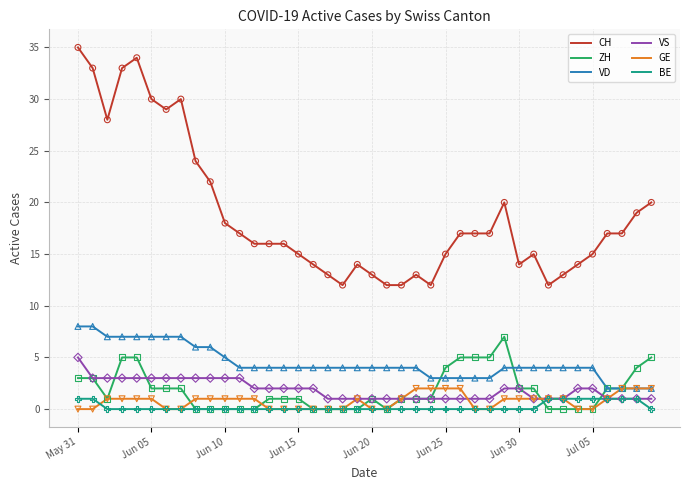

Which series has the largest total across all categories?

CH